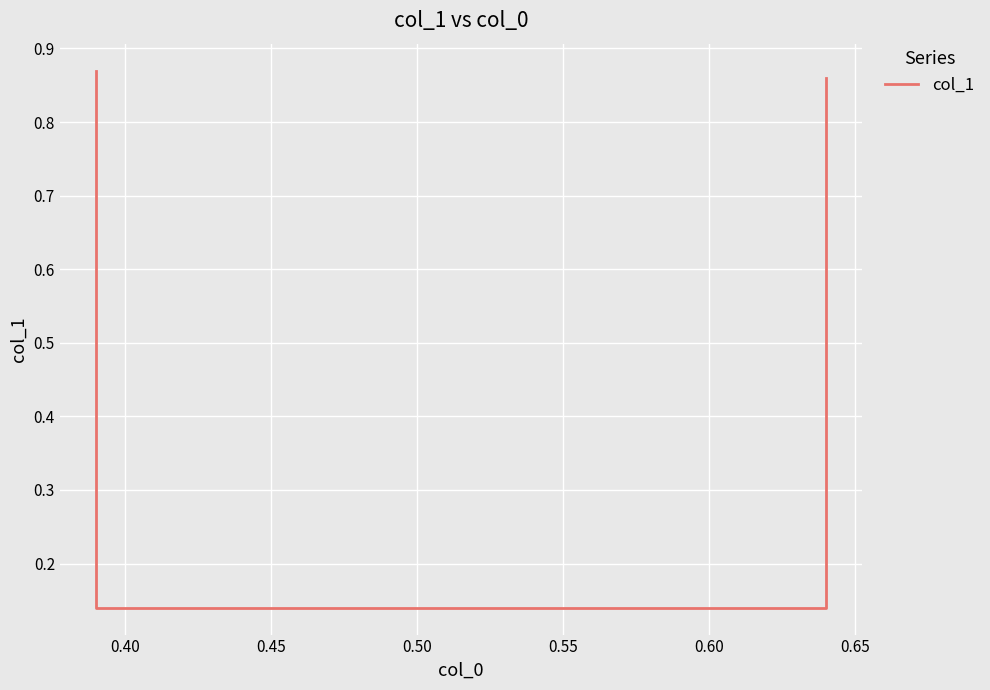

The value at 0.45 is 0.2. True or false?

False